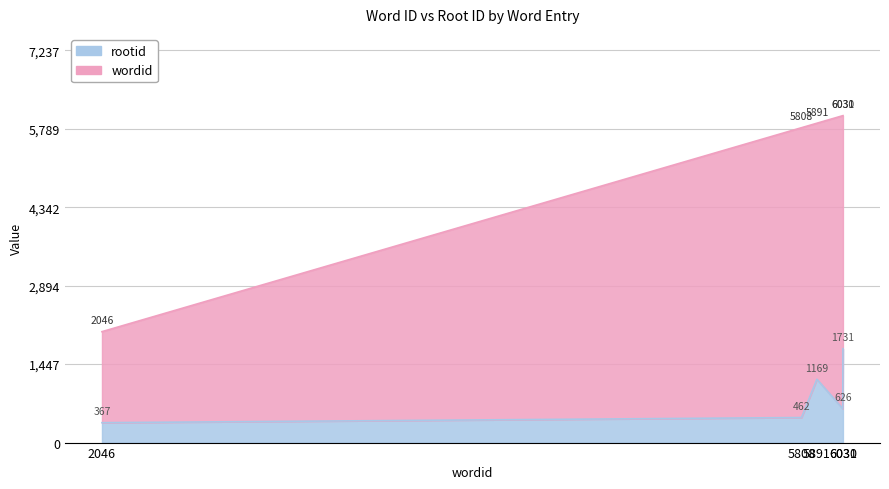

Which series has the largest range (max minus min)?

wordid